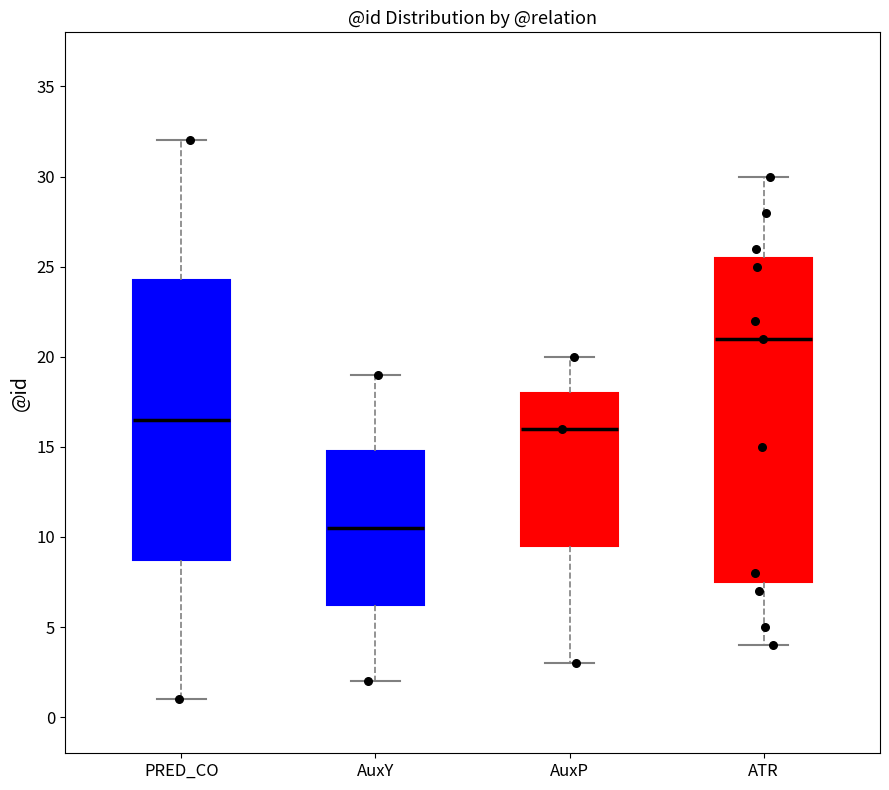

Reading left to right, transcribe this box plot: for each box, give where its median line is, the range the box spans, and where its two whiskers end, as read against the y-axis. The values are not printed on the chart, so give them approximately, as read against the axis.

PRED_CO: median 16.5, box 9.0 to 24.5, whiskers 1.0 to 32.0
AuxY: median 10.5, box 6.5 to 15.0, whiskers 2.0 to 19.0
AuxP: median 16.0, box 9.5 to 18.0, whiskers 3.0 to 20.0
ATR: median 21.0, box 7.5 to 25.5, whiskers 4.0 to 30.0